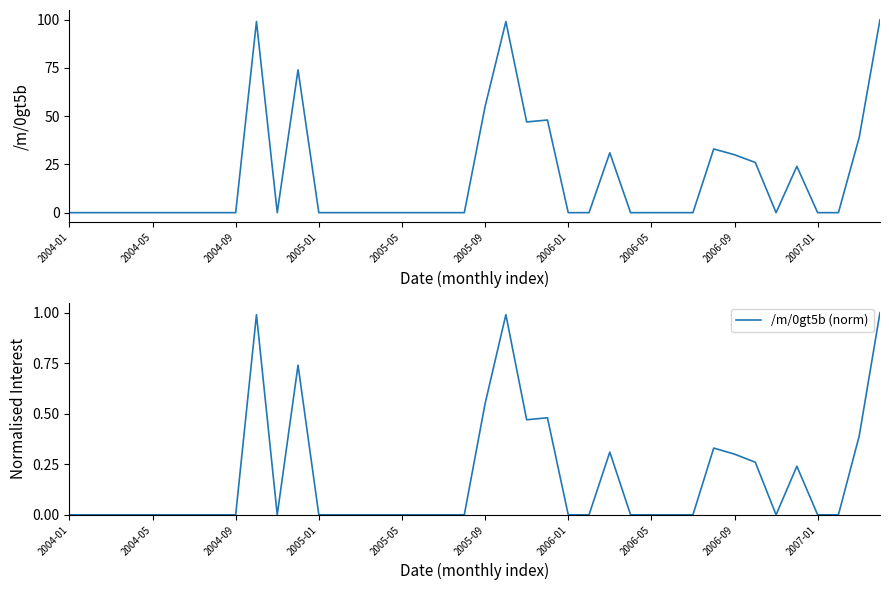

Which series has the widest spread of values?

/m/0gt5b